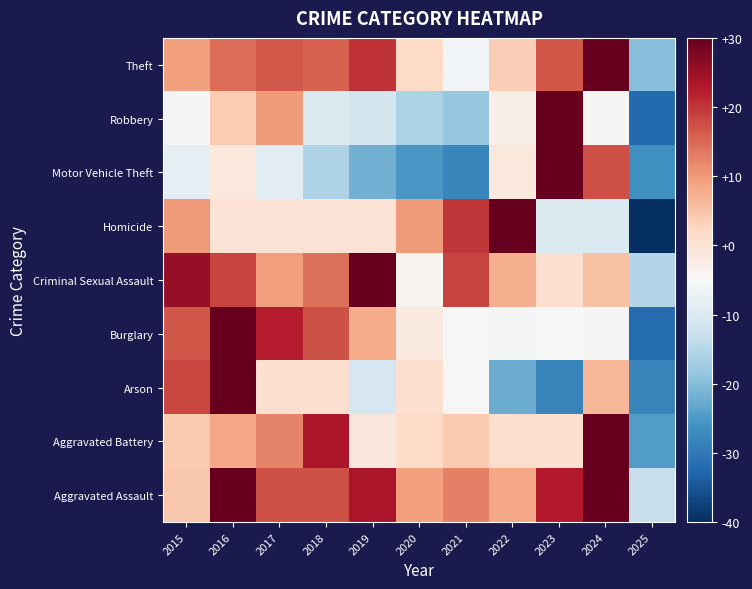

What is the spread (max minus min) of values at 2019?

51.7